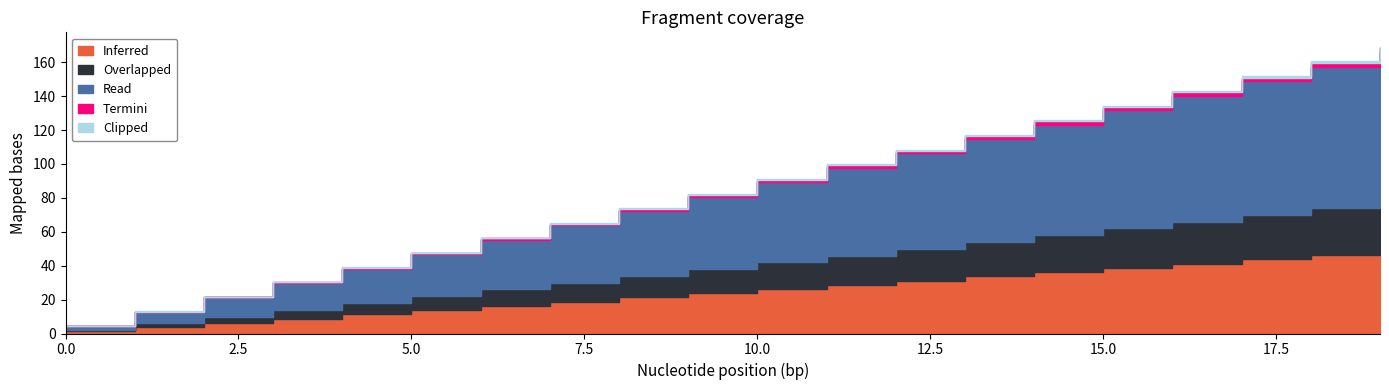

At how many categories does at least one series exceed 0?

20